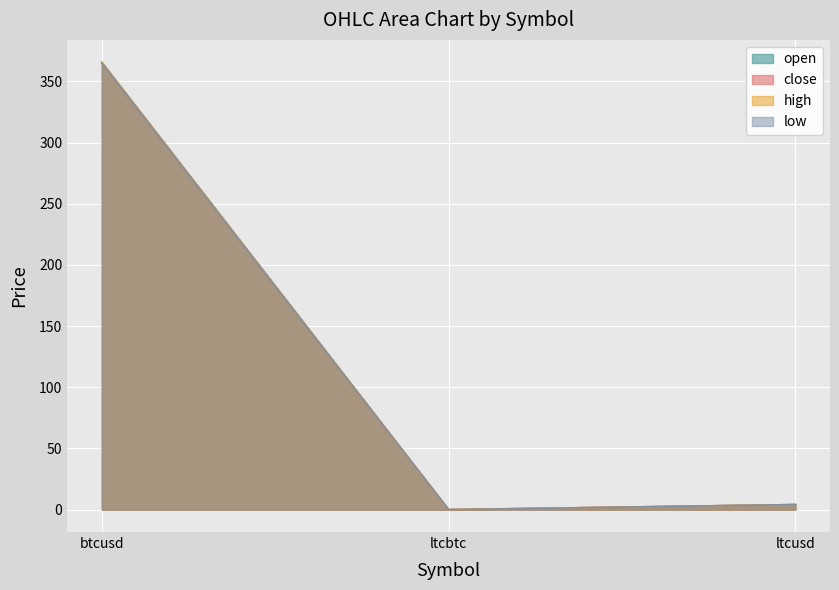

At how many categories does at least one series exceed 30?

1